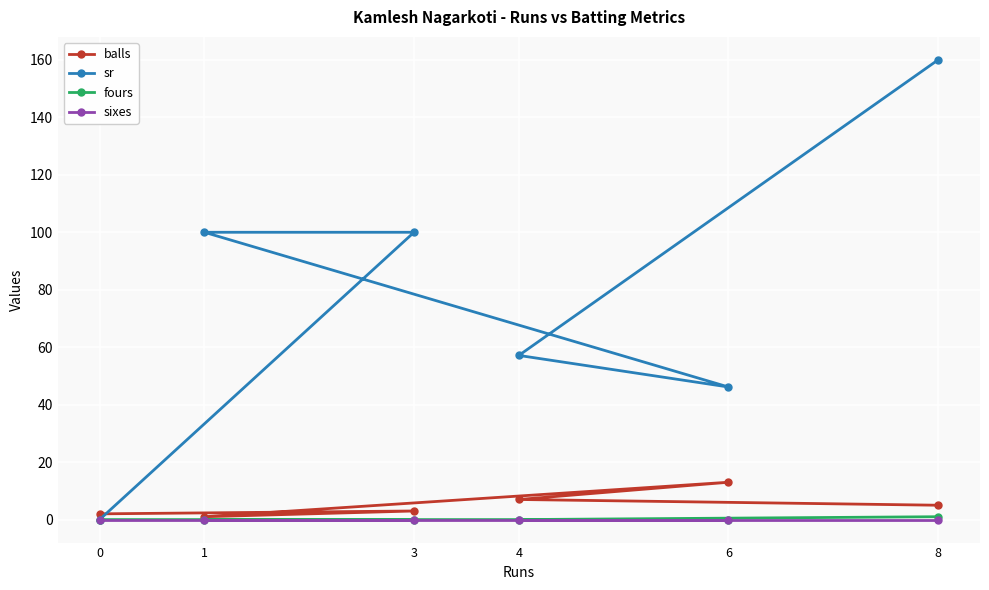

Is the value of fours at 8 greater than the value of sr at 4?

No